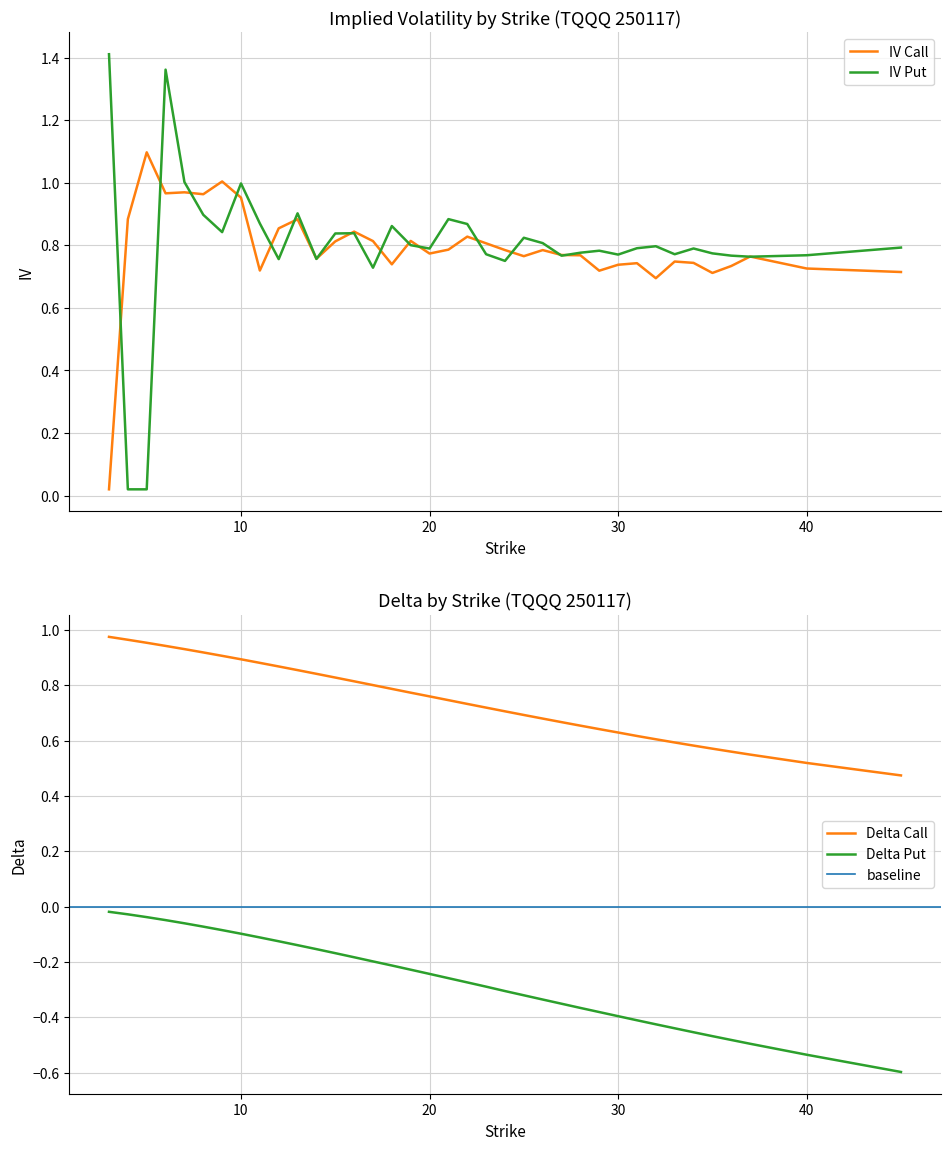

At which label does iv_call reach its minimum?

3